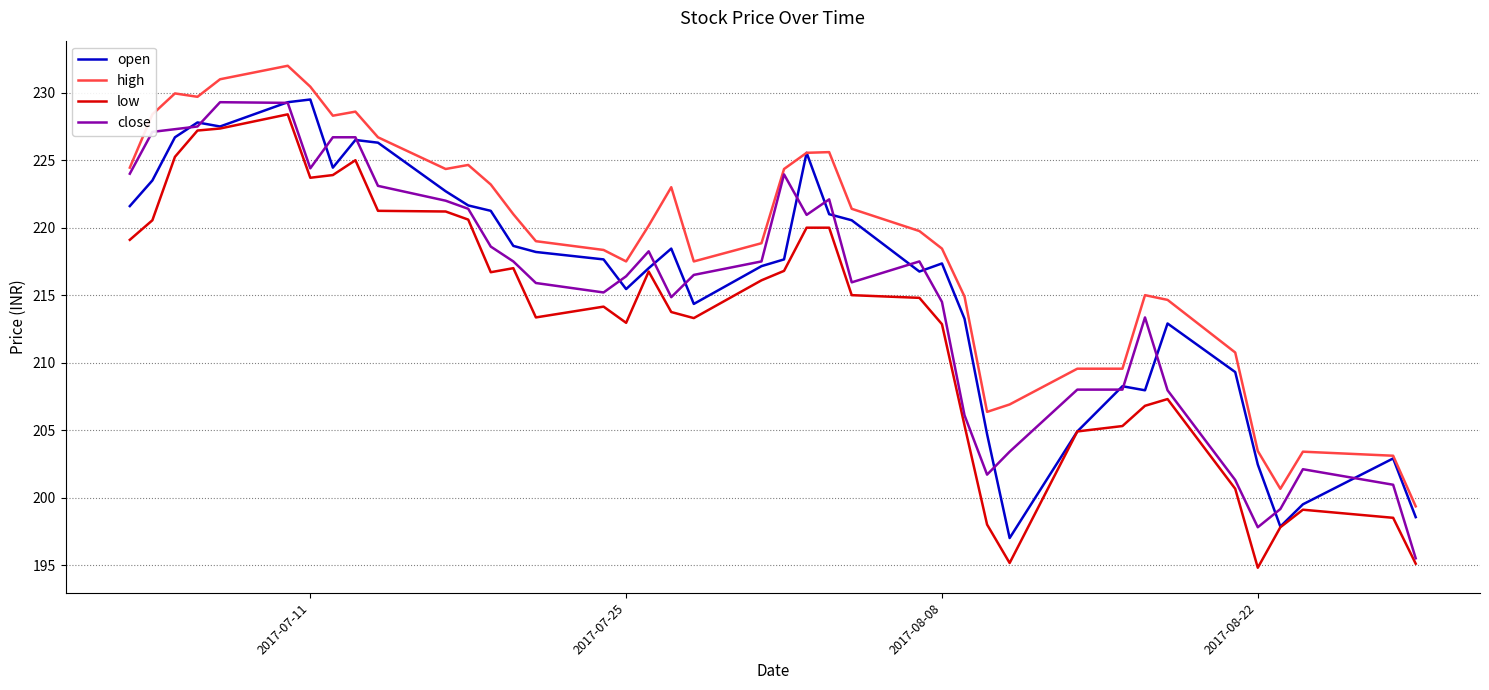

What is the maximum value for high?

232.0